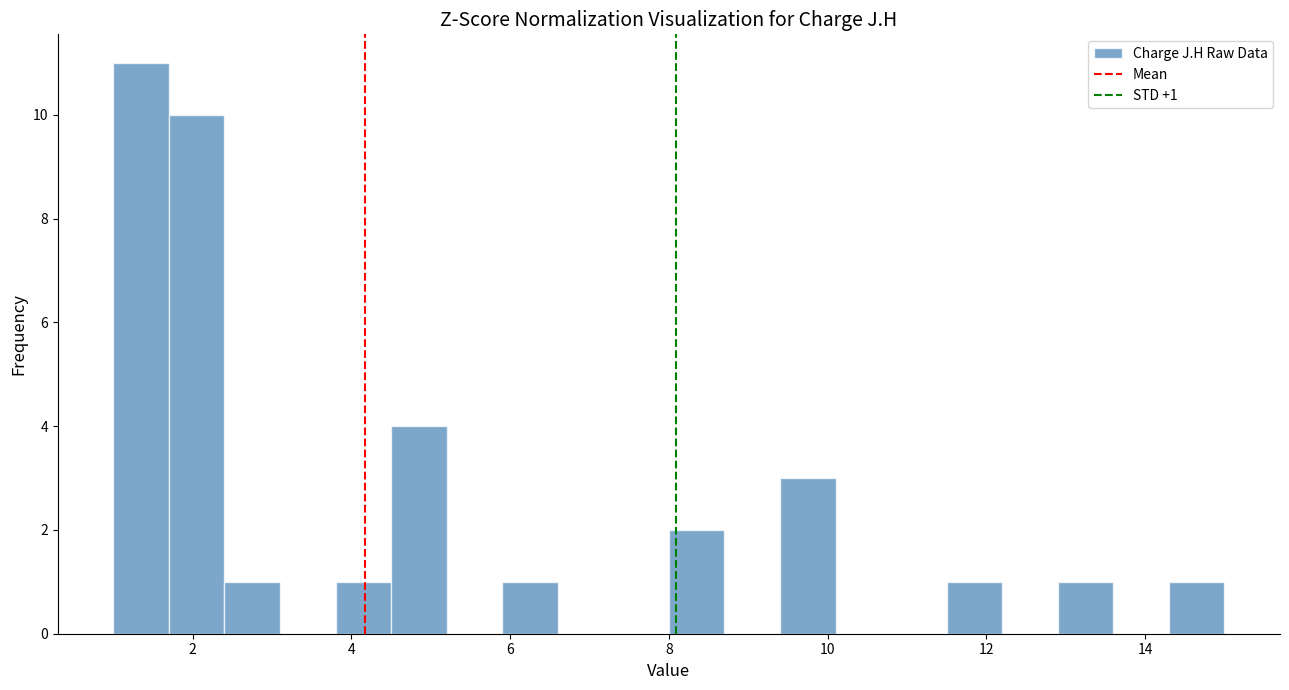

Read against the x-axis, roughly where is the centre of the tallest bar?

1.4